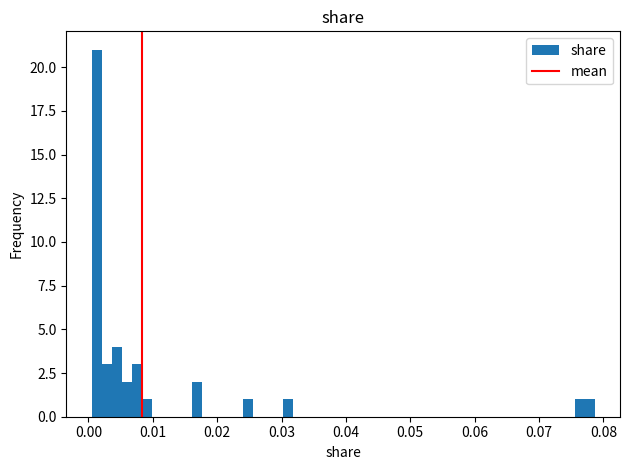

Read against the x-axis, roughly where is the centre of the tallest bar?

0.001